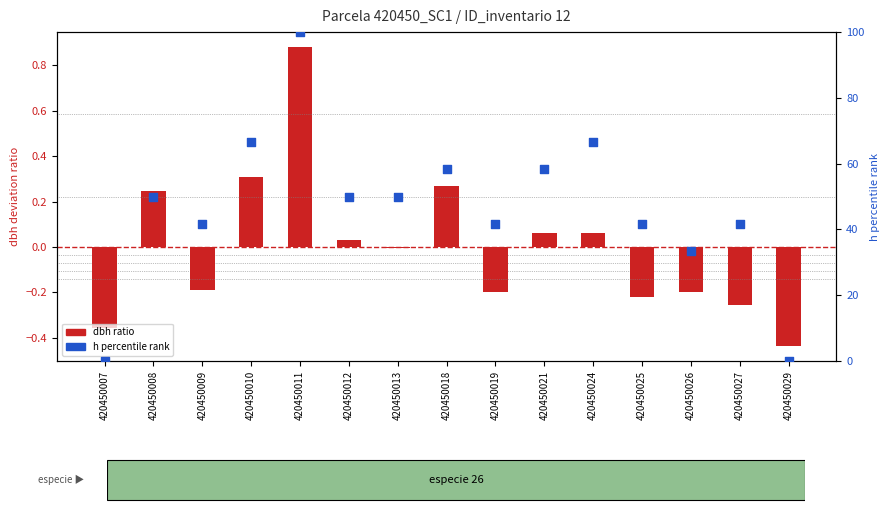

Which has a higher value, 420450010 or 420450027?

420450010